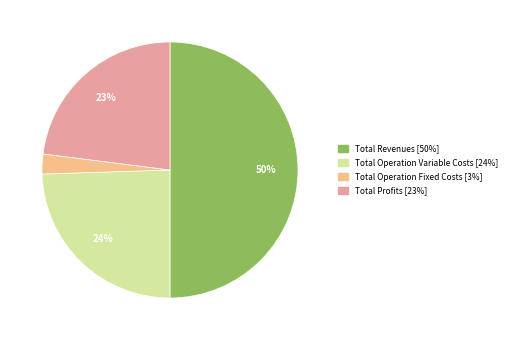

To the nearest percent, what is the average slice percentage?

25%